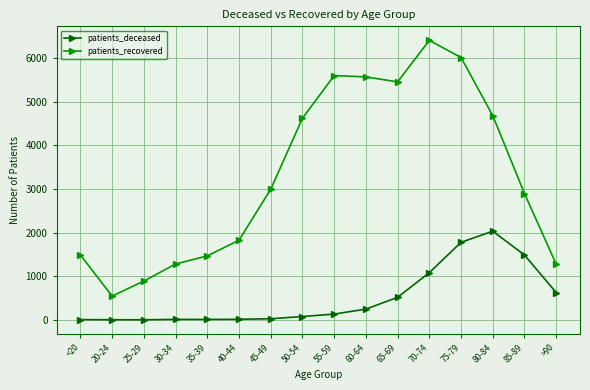

At how many categories does at least one series exceed 3301?

7